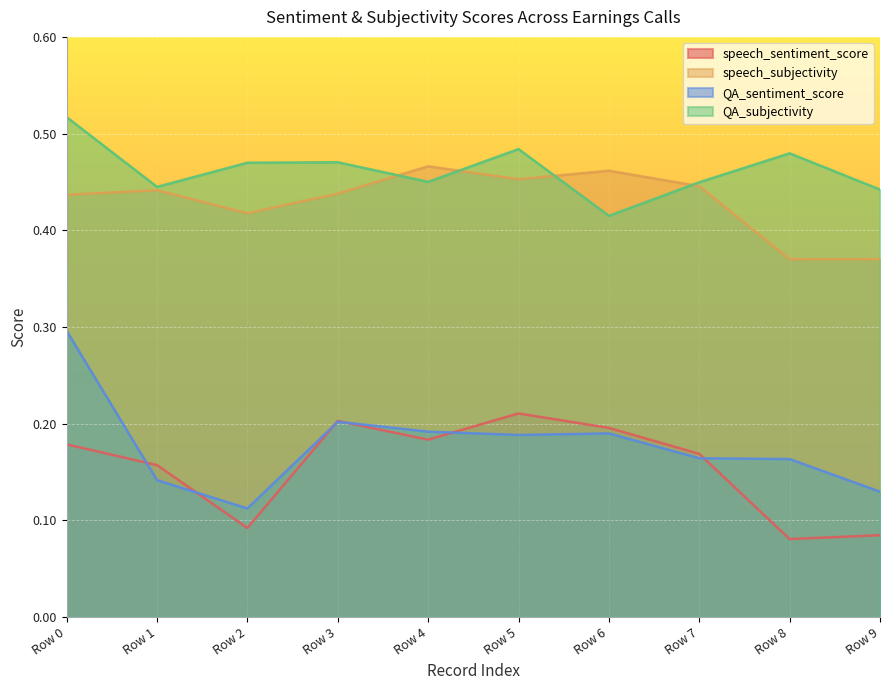

What is the average value of the QA_sentiment_score series?

0.2